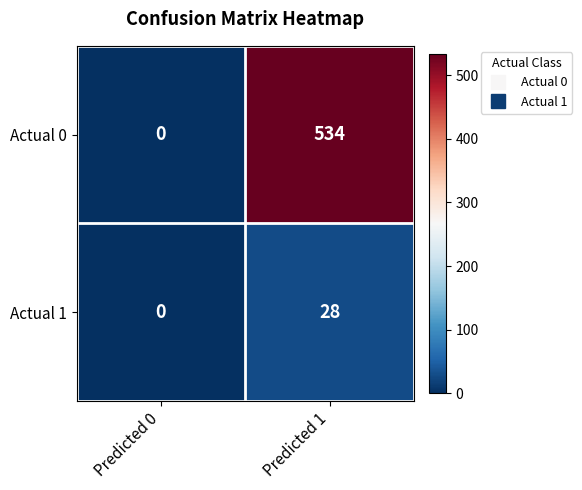

Which category has the lowest value in the Actual 1 series?

Predicted 0